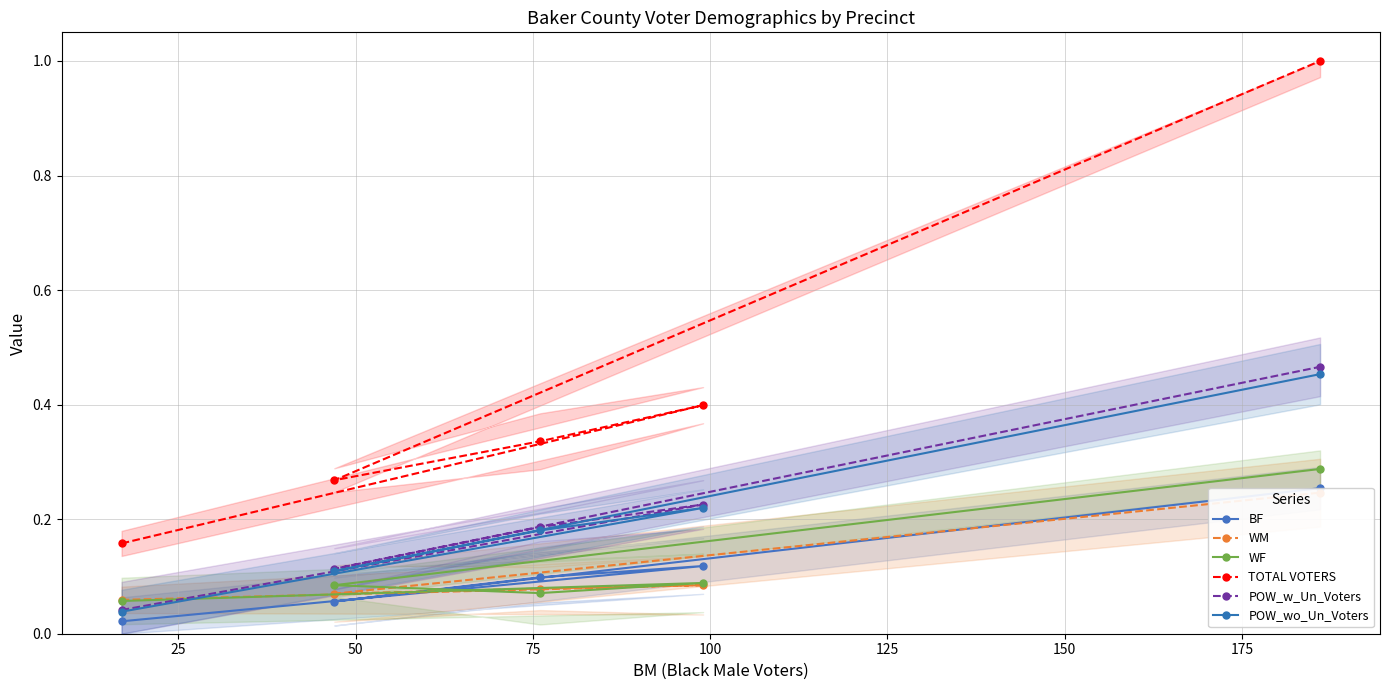

What is the lowest value of the WM series?

0.1